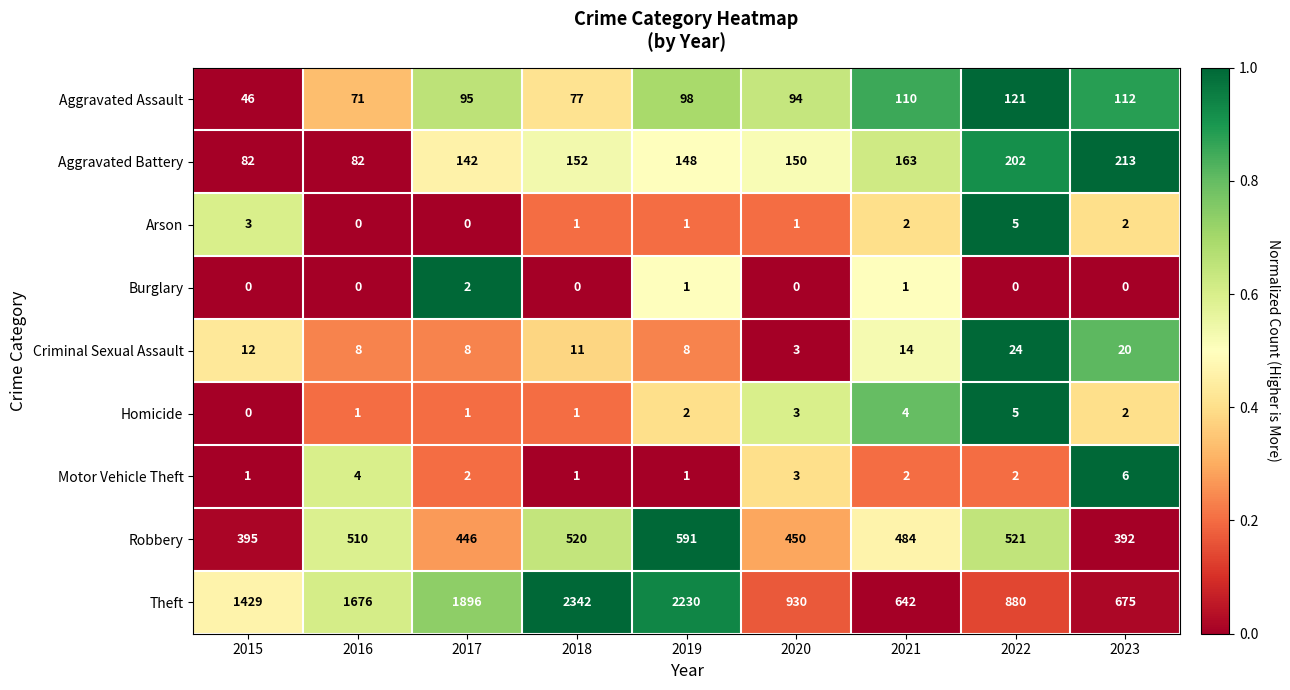

The Aggravated Assault series shows 94 at 2016. True or false?

False